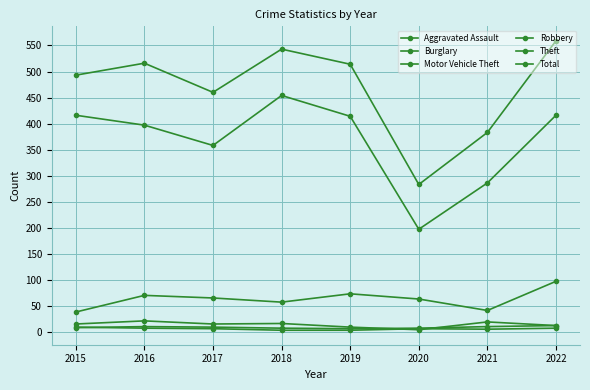

What value does the Total series have at 2015, to the nearest 50?

500